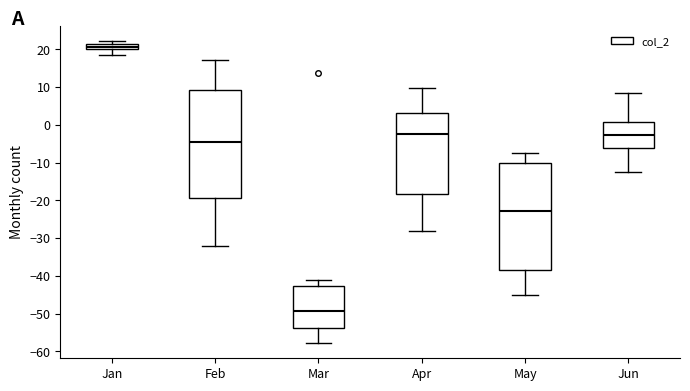

Where does the upper whisker of the box for Mar end on the y-axis? The values are not printed on the chart, so give them approximately, as read against the axis.

-41